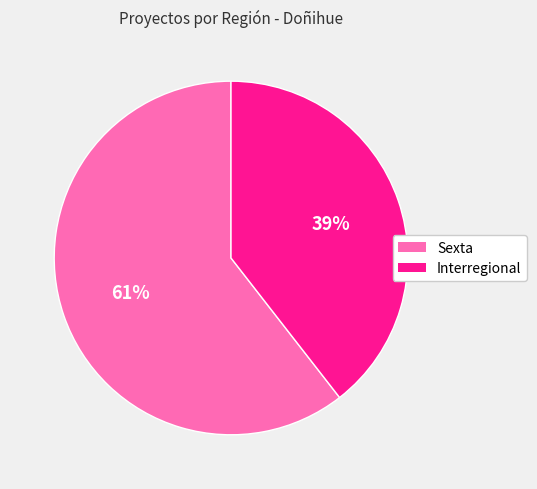

To the nearest percent, what is the average slice percentage?

50%